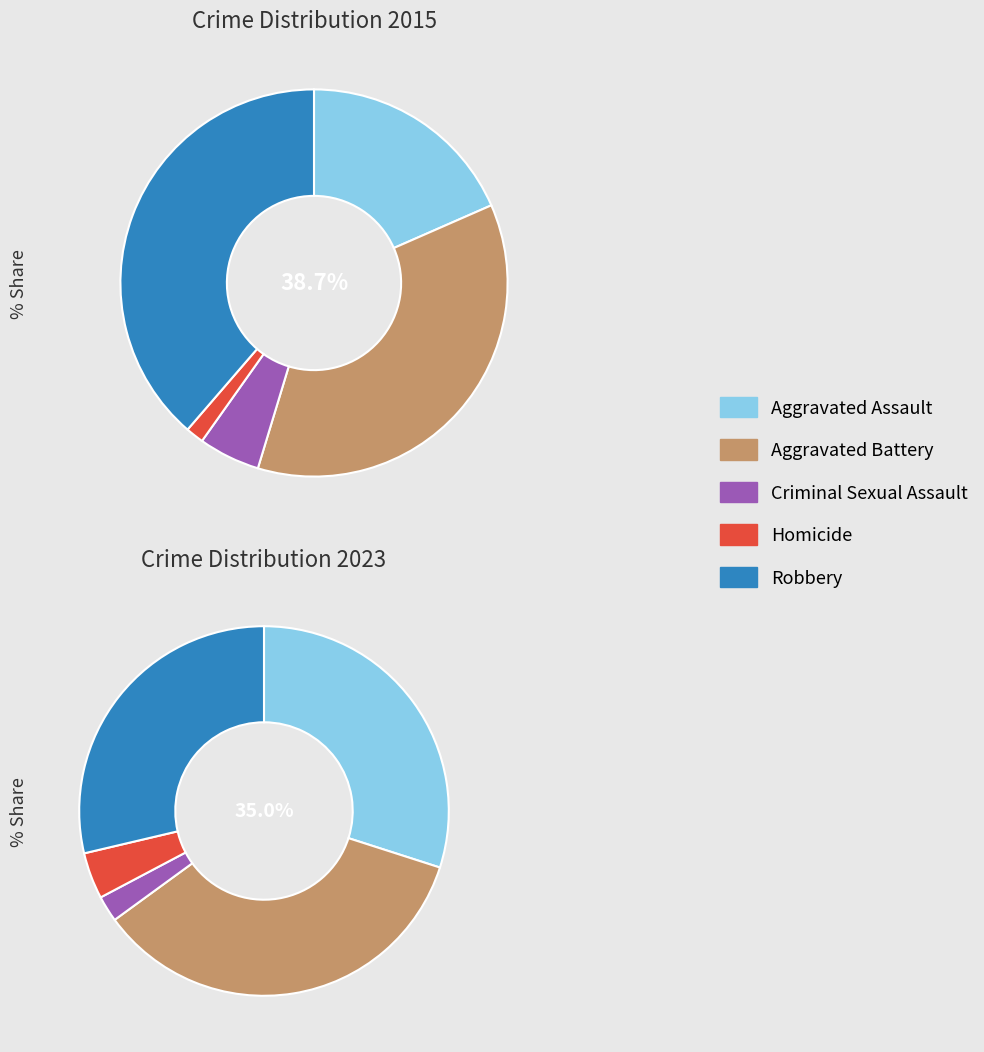

What percentage do 3 and 2 together represent?

6.6%